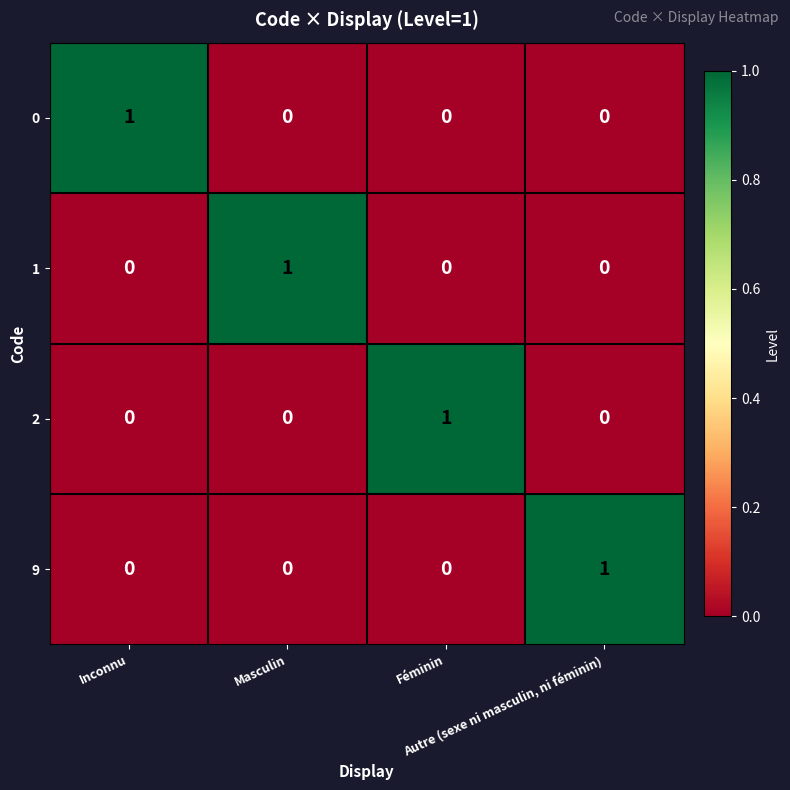

What is the difference between the highest and lowest values at Masculin?

1